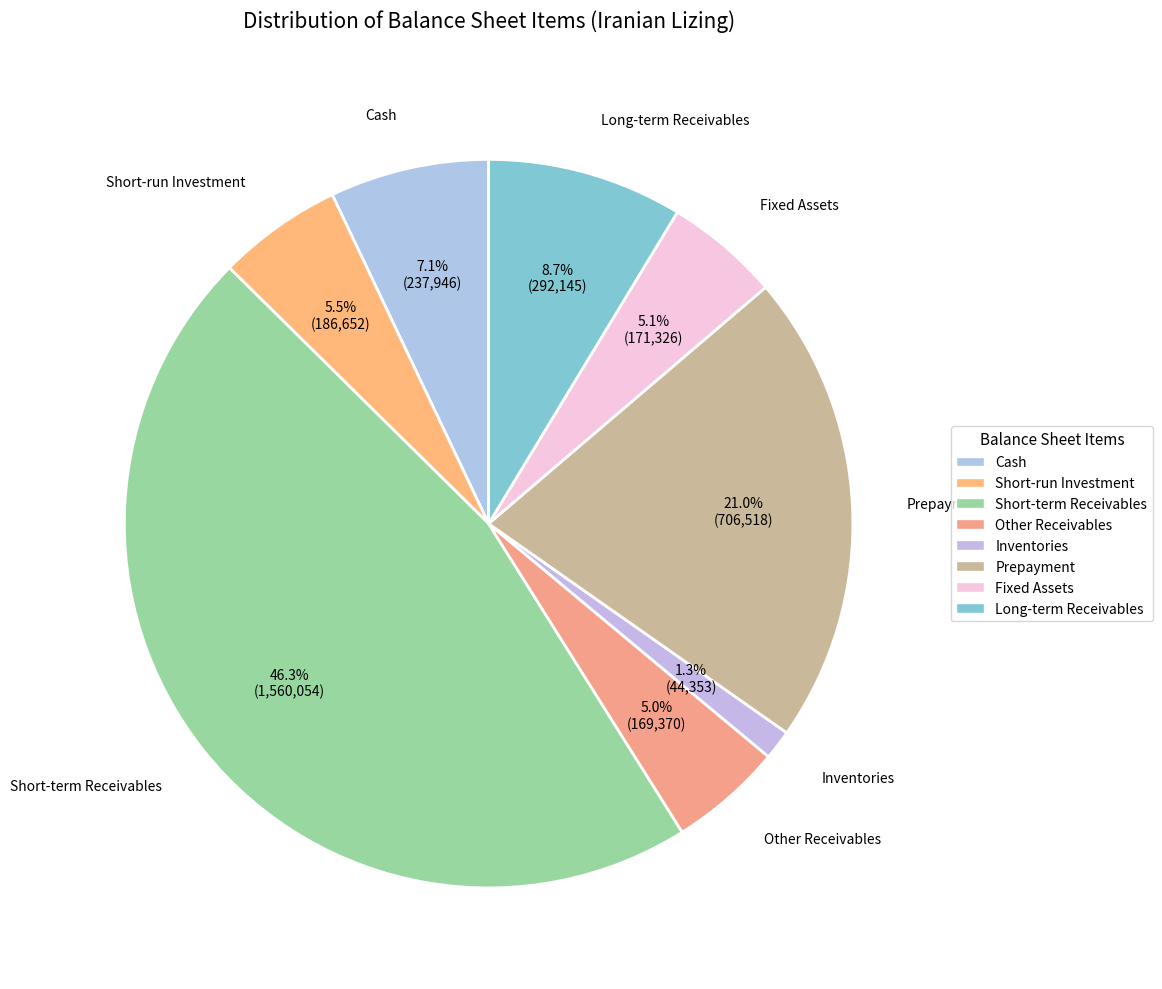

Is there a majority slice in this chart?

No